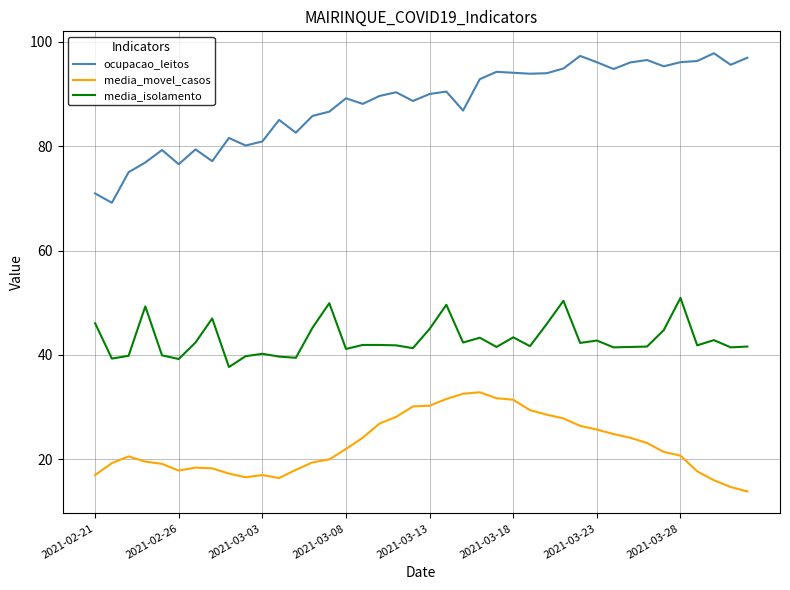

List the series in order of their peak value, highest first.

ocupacao_leitos, media_isolamento, media_movel_casos